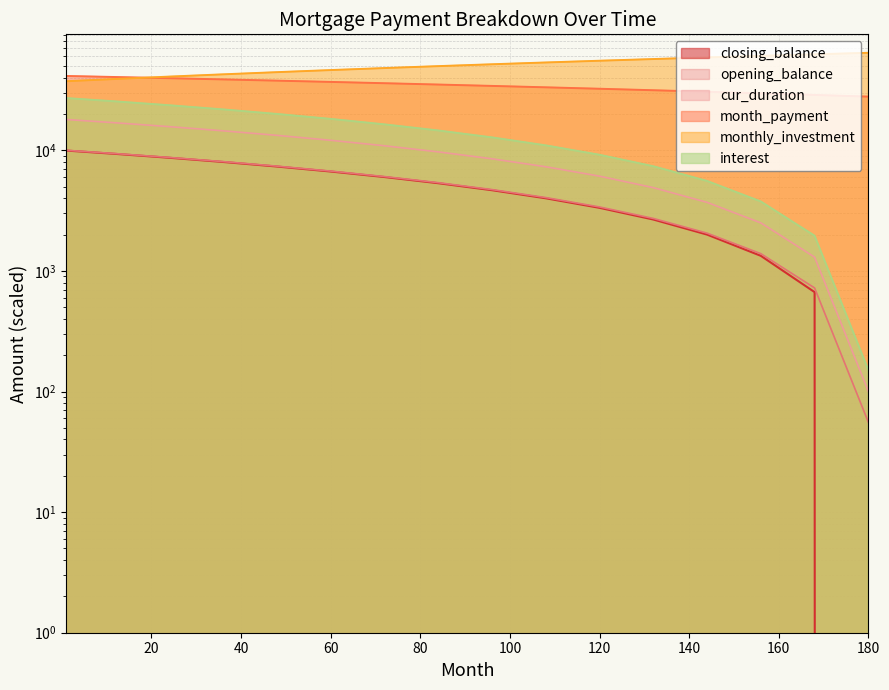

At which category is the sum across all series the highest?

1